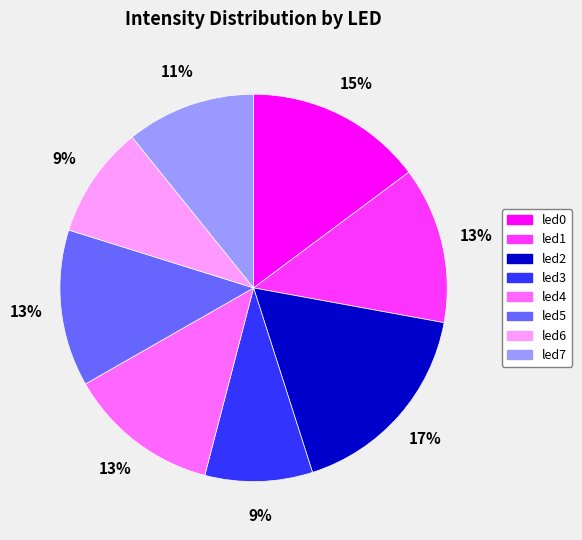

To the nearest percent, what percentage of the pie is led7?

11%